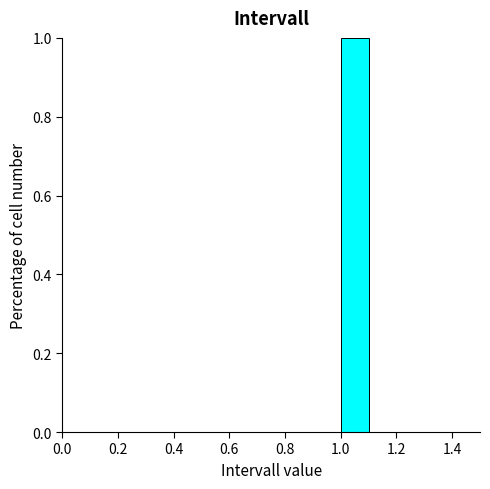

Which range on the x-axis has the tallest bar?

1.0 to 1.1